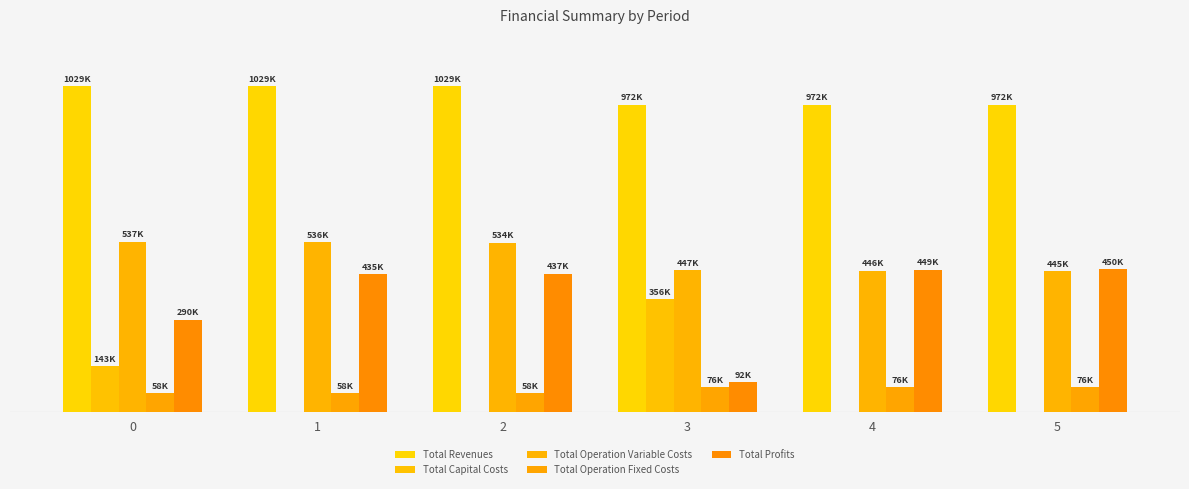

The Total Operation Fixed Costs series shows 106566.8 at 4. True or false?

False